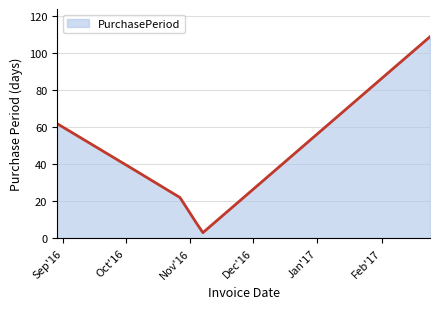

What is the minimum value shown in the chart?

3